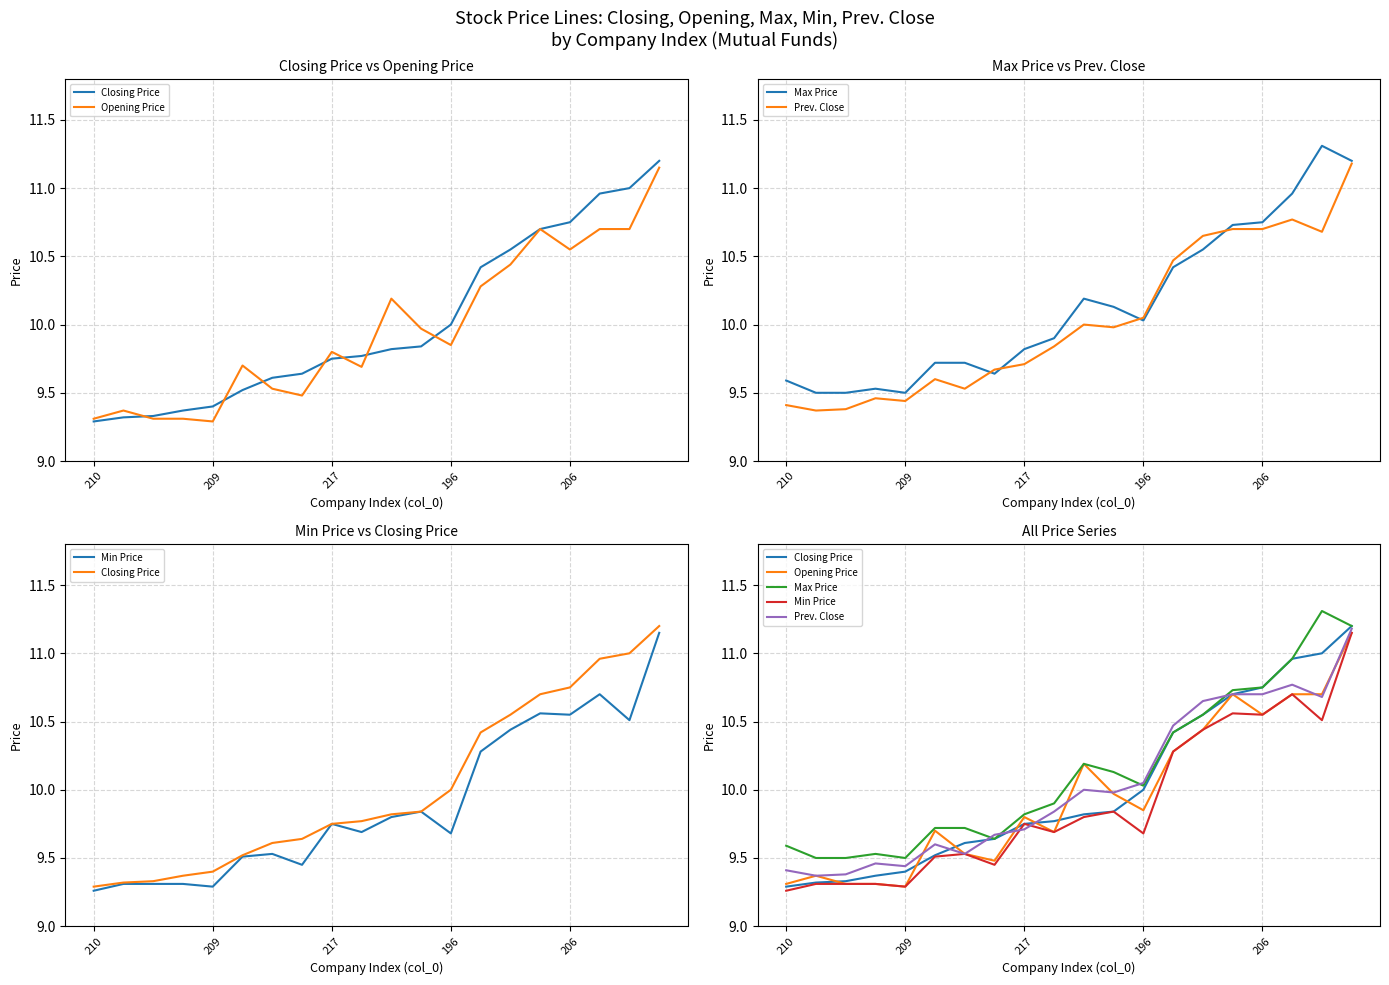

The Prev. Close series shows 14.9 at 13. True or false?

False